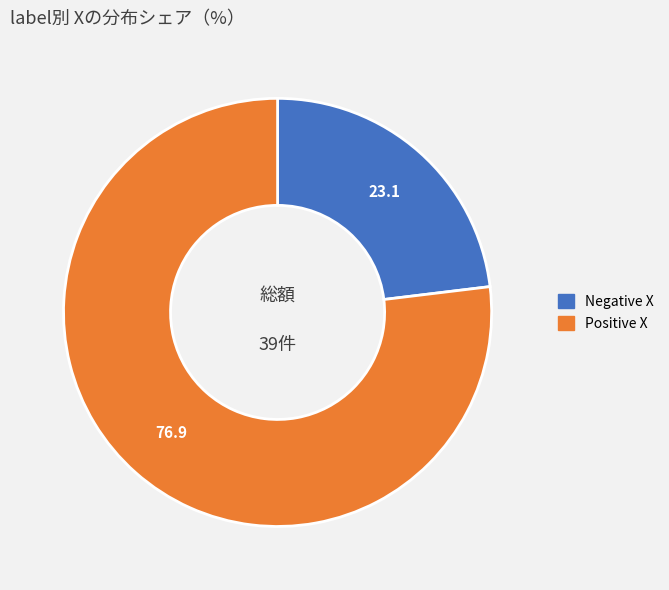

Count the number of slices in the pie.

2